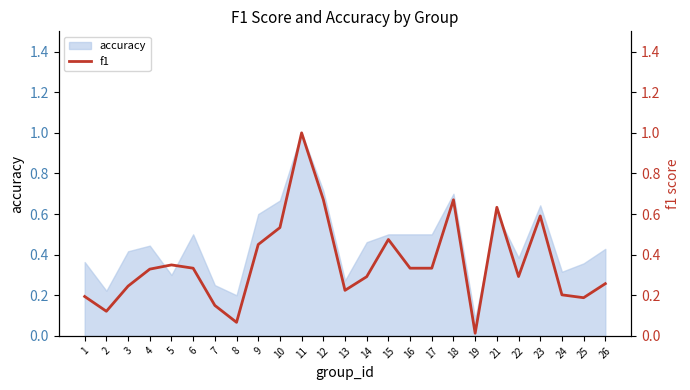

How many lines are shown in the chart?

1